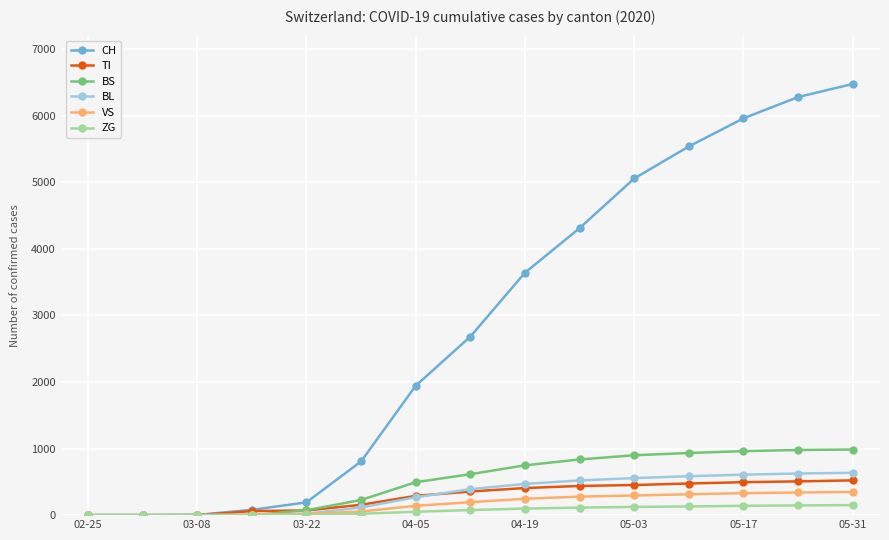

What is the greatest value displayed?

6474